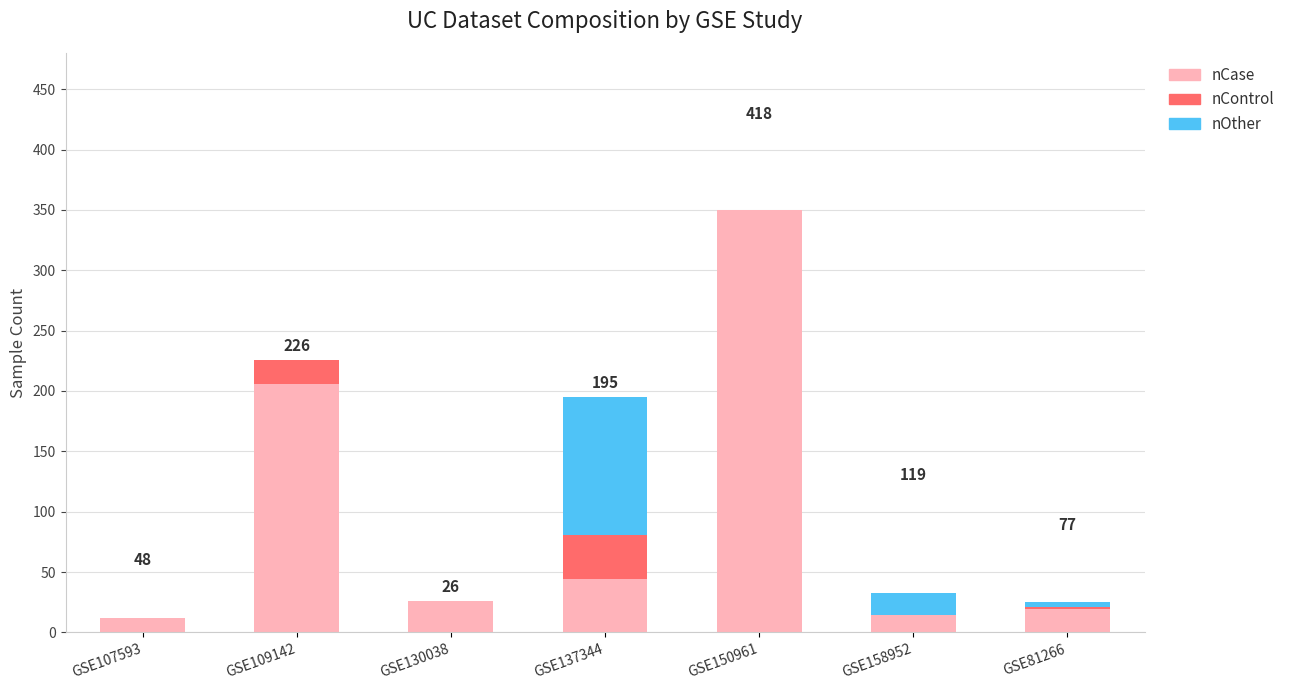

Are the bars horizontal?

No